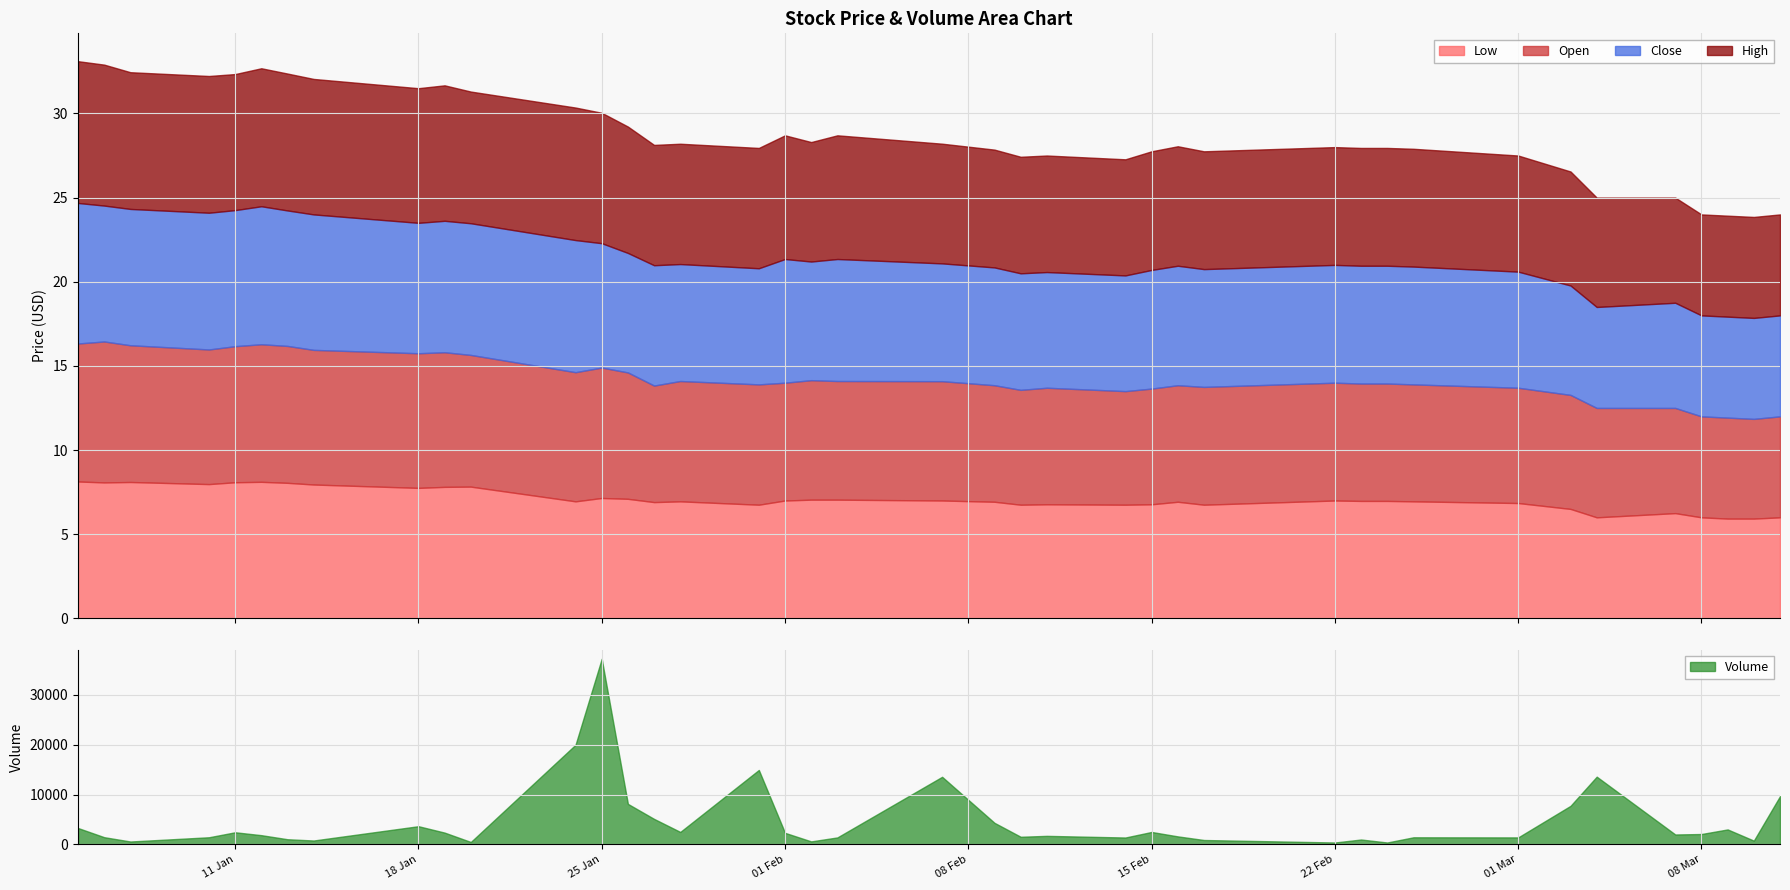

What is the lowest value of the Low series?

5.9